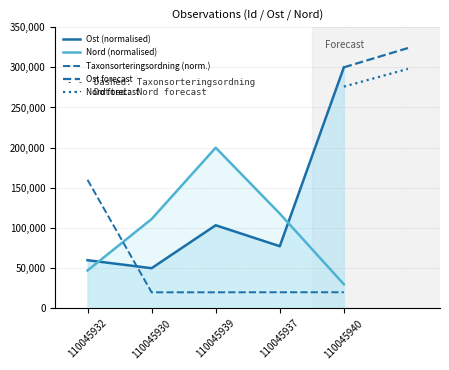

Is the value of Ost at 110045937 greater than the value of TaxonId at 110045939?

Yes